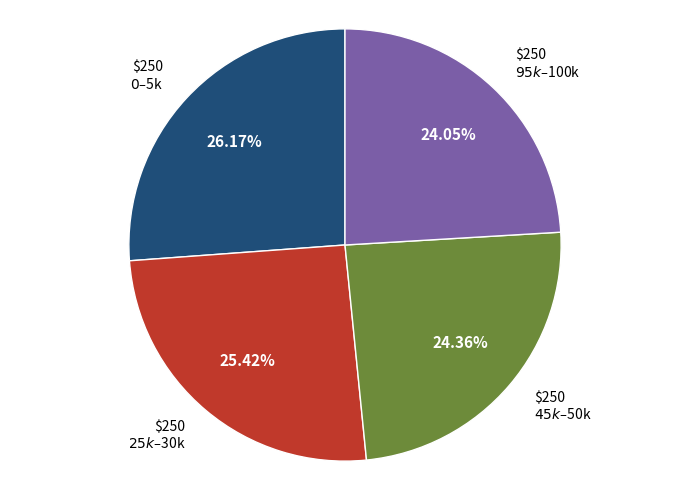

To the nearest percent, what is the average slice percentage?

25%